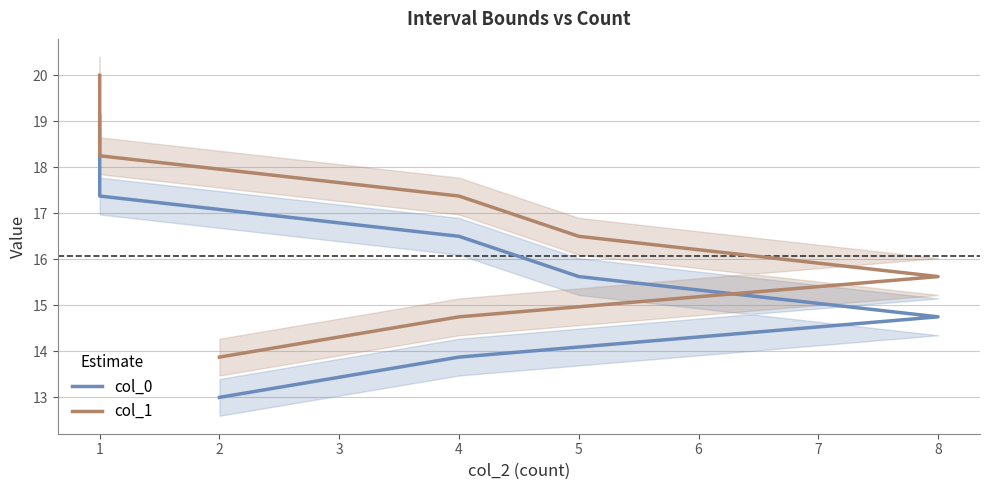

Which series has the widest spread of values?

col_0